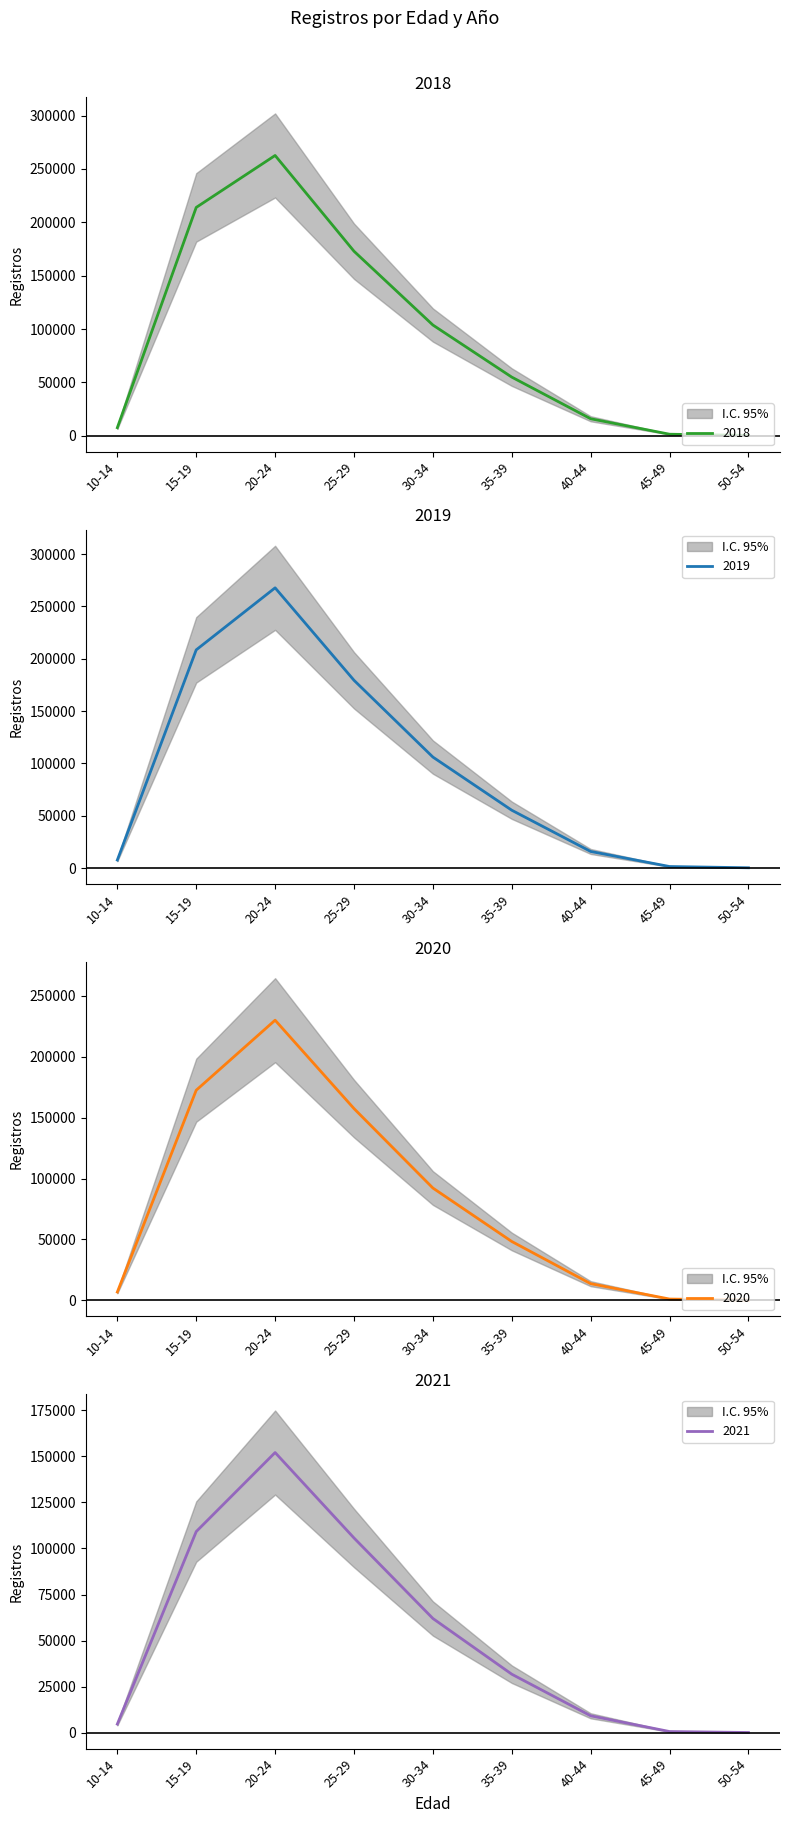

Which category has the lowest value across all series?

50-54